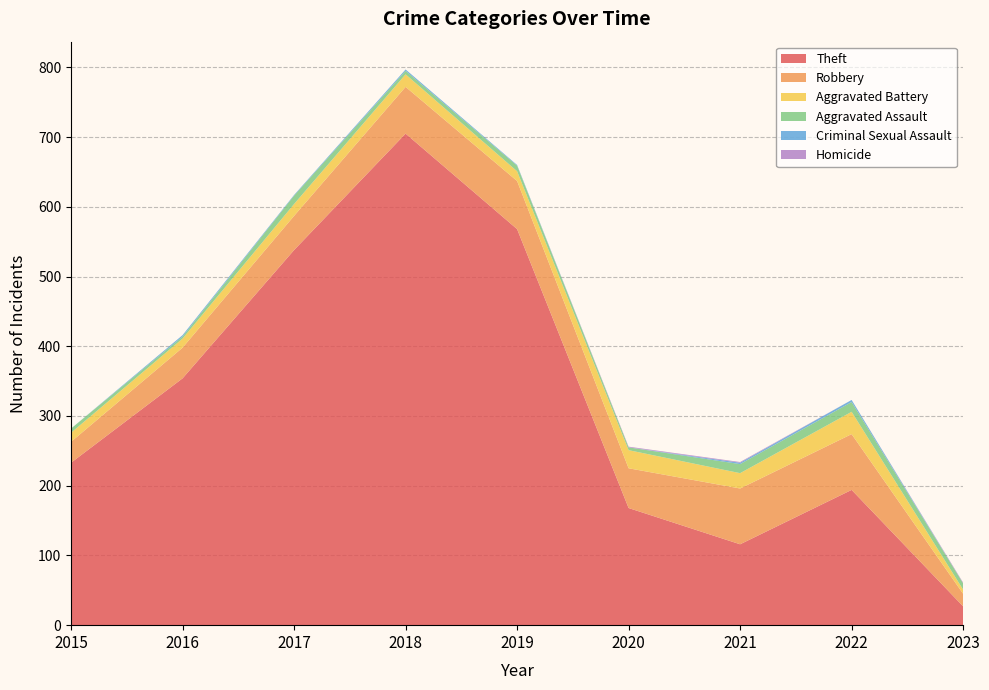

Reading left to right, list all the values displayed in this chart.

Theft: 233	354	538	705	568	168	116	194	27
Robbery: 30	44	49	67	69	57	80	80	18
Aggravated Battery: 13	13	17	18	14	26	22	32	6
Aggravated Assault: 6	3	12	5	8	4	13	14	9
Criminal Sexual Assault: 0	2	1	2	1	0	2	3	0
Homicide: 0	0	0	0	0	1	1	0	1